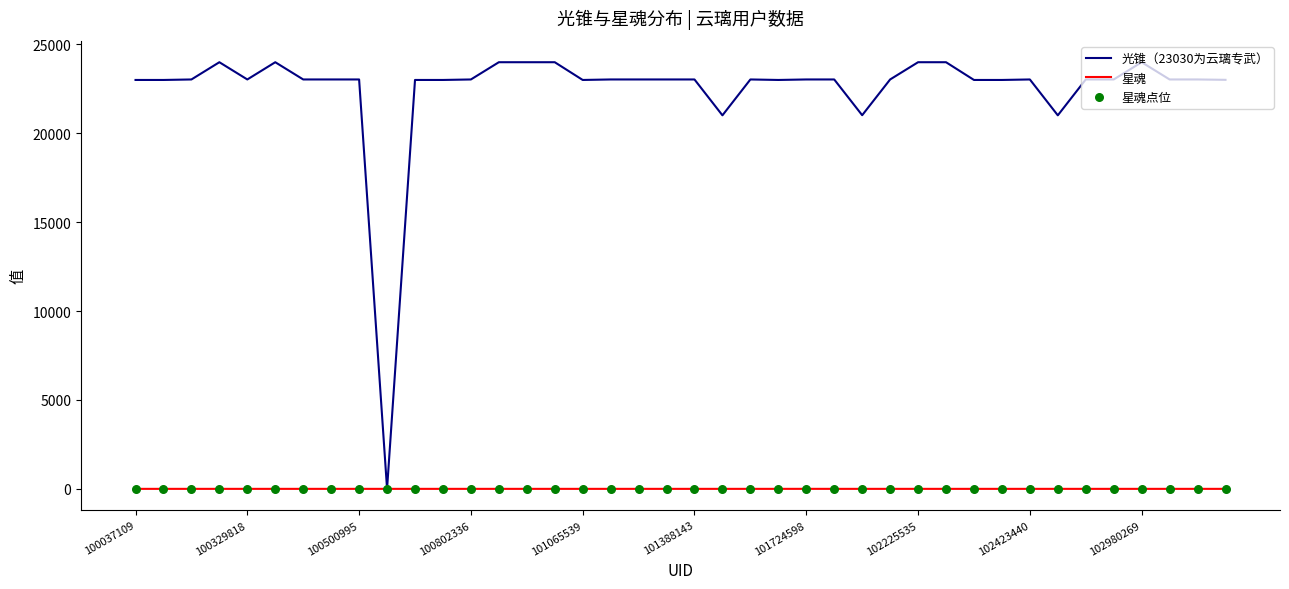

What is the greatest value displayed?

24000